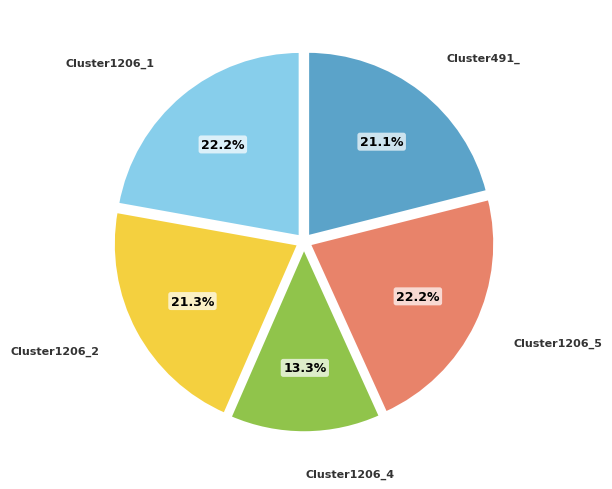

To the nearest percent, what is the average slice percentage?

20%